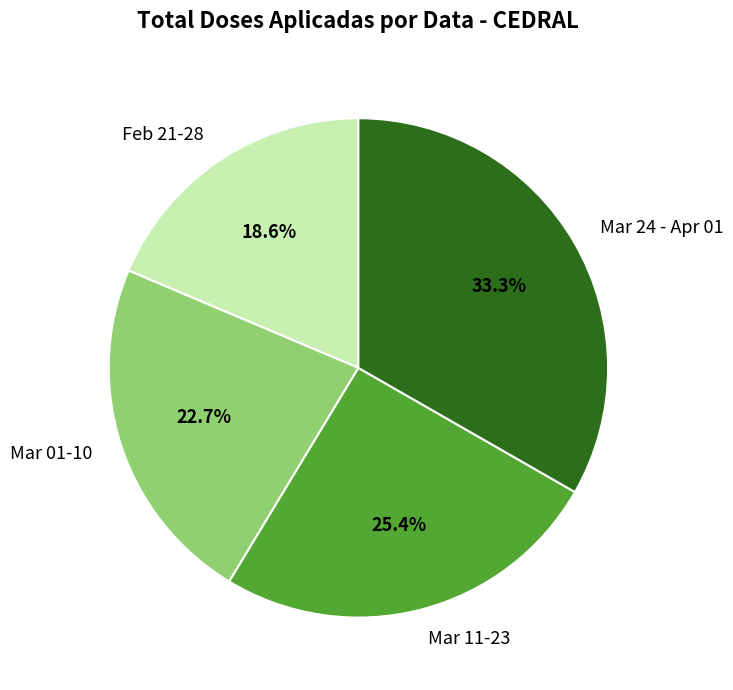

What is the largest slice in the pie chart?

Mar 24 - Apr 01